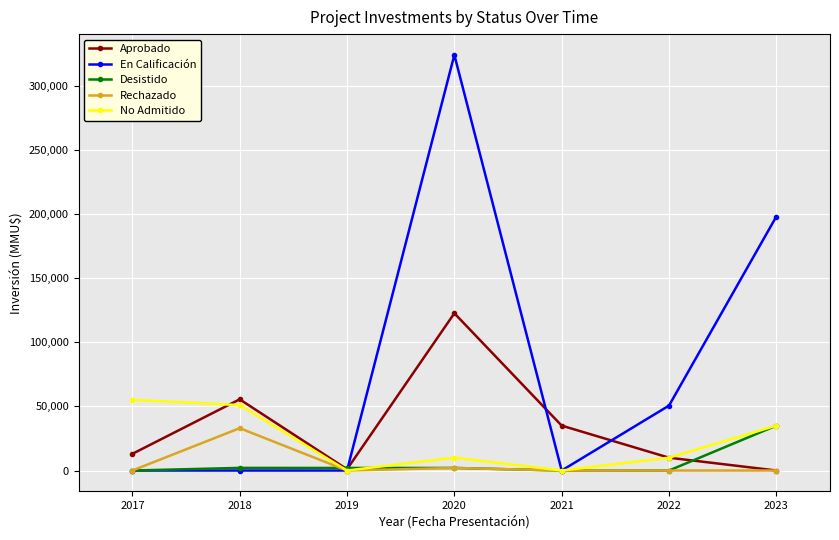

At which category is the sum across all series the highest?

2020